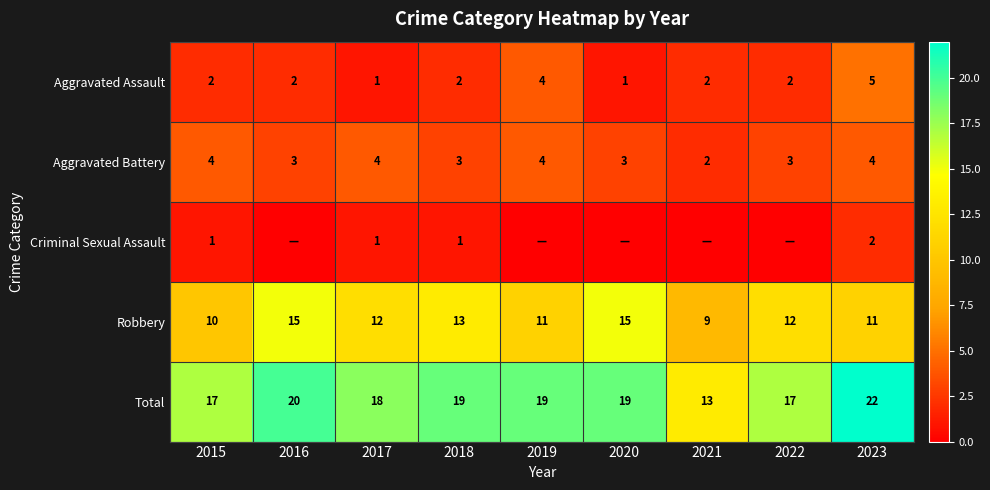

True or false: Total has a value of 5 at 2016.

False